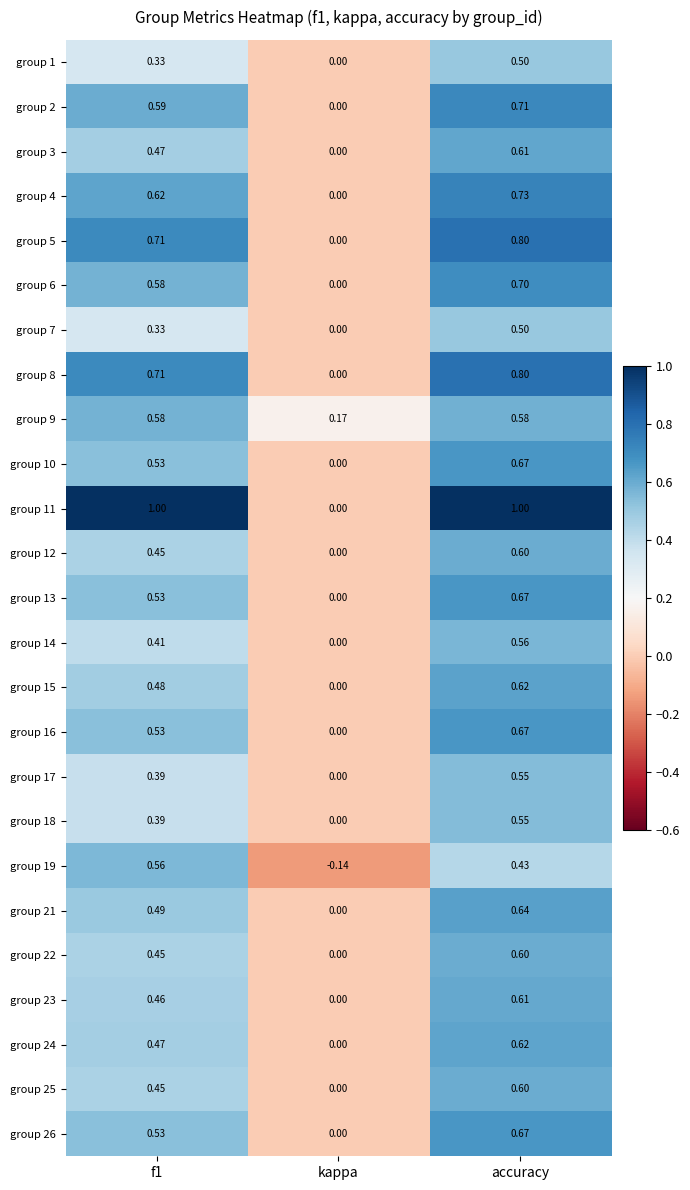

Where is group 23 nearest to the value 0?

kappa